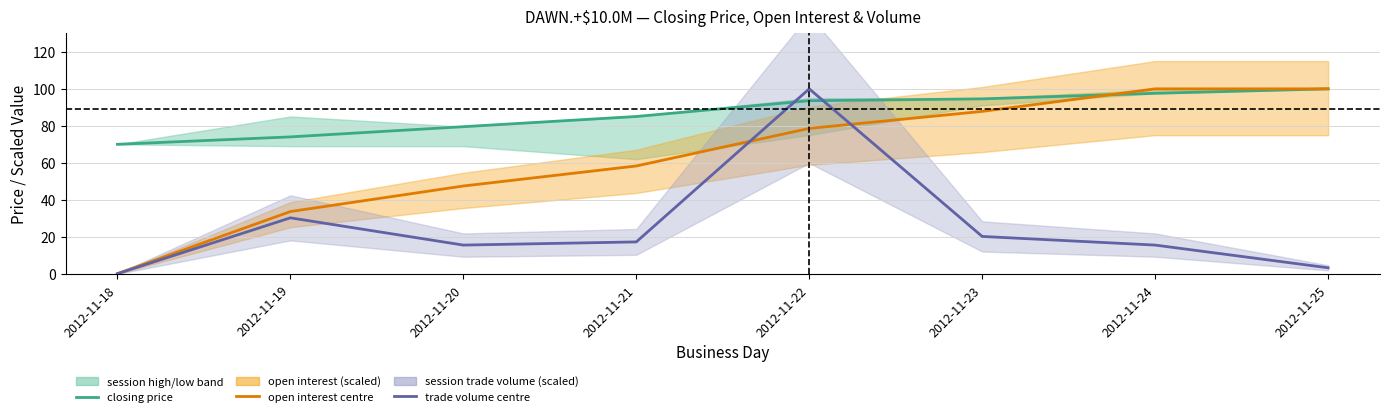

Does the chart have visible grid lines?

Yes